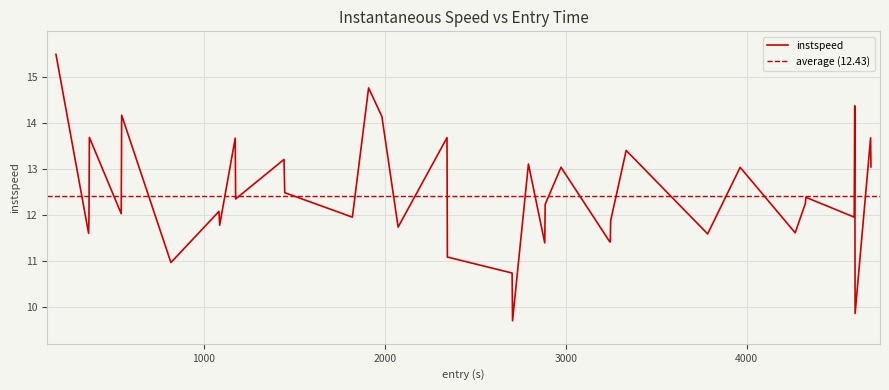

What is the maximum value for instspeed?

15.5